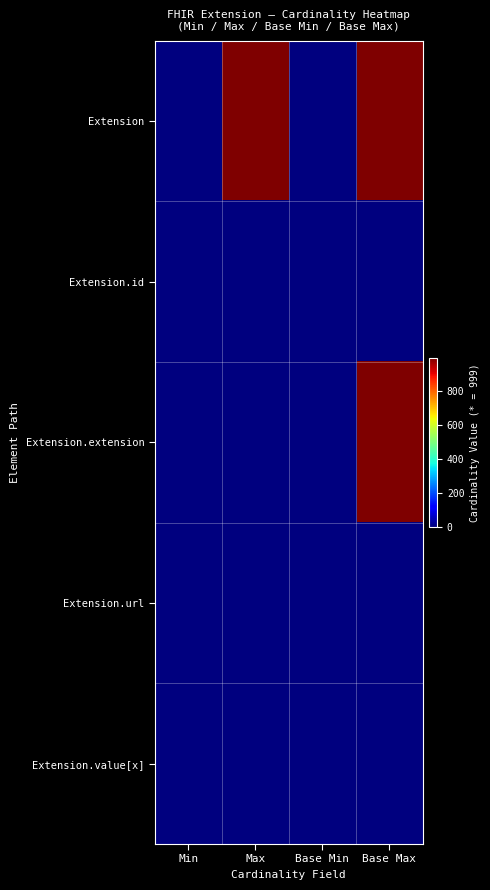

Which series changed the most between Max and Base Max?

Extension.extension